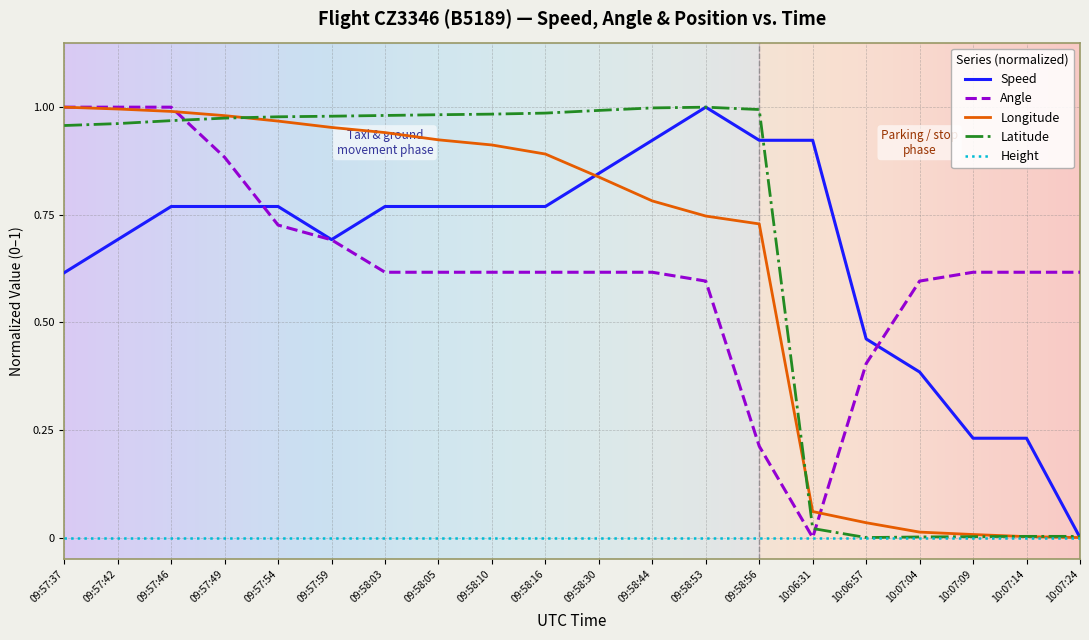

Is it true that Angle equals 0.3 at 09:58:53?

False